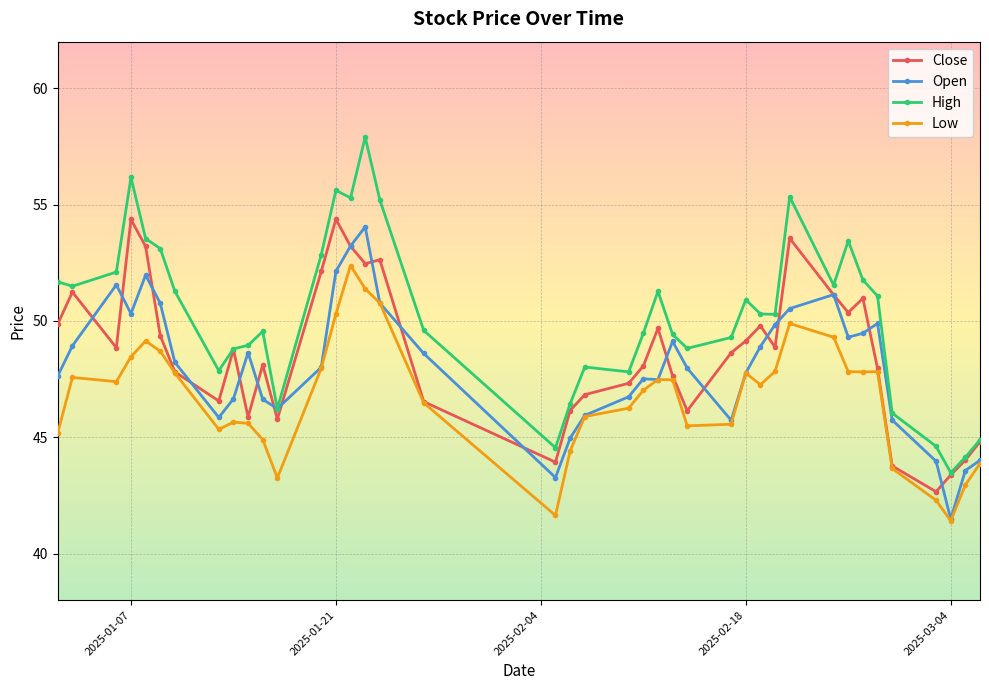

Which series has the widest spread of values?

High